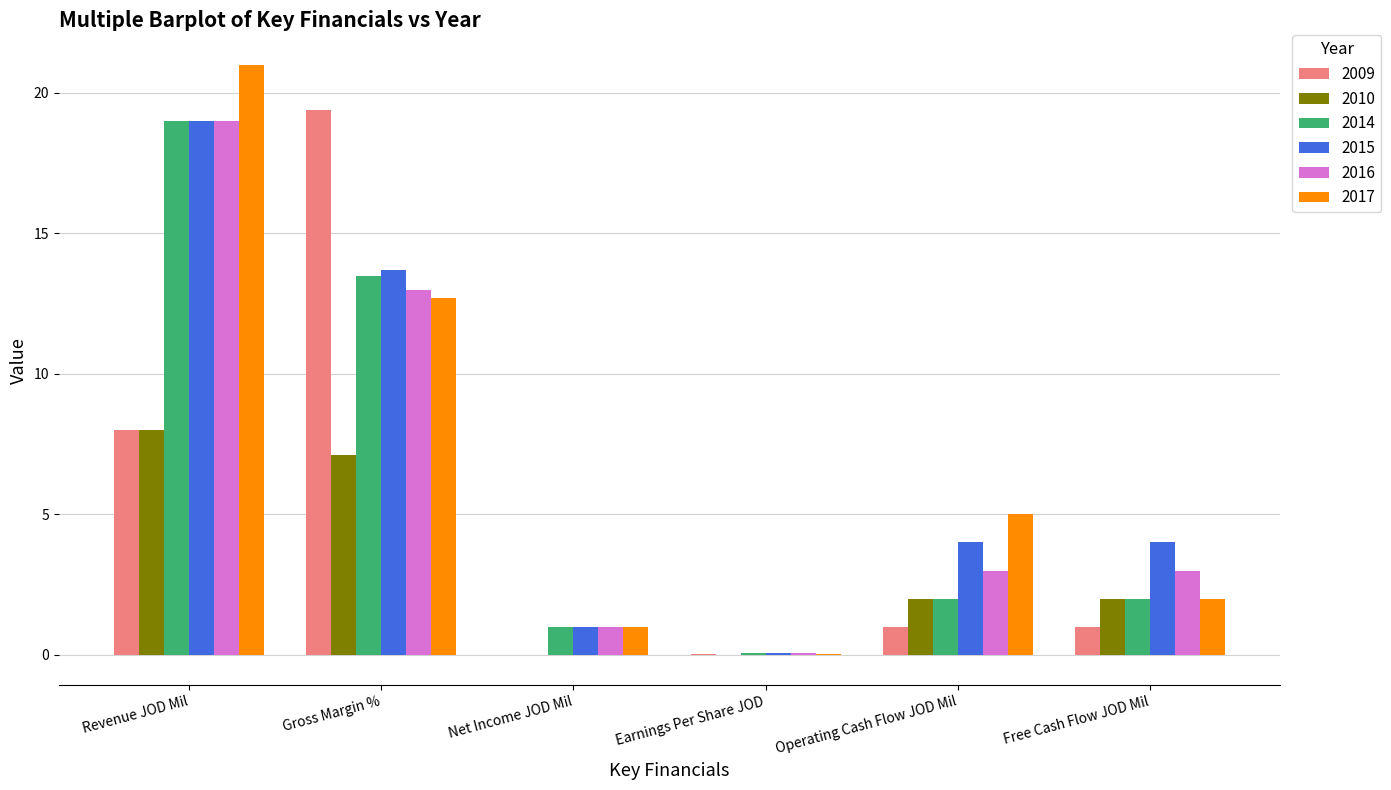

What is the average value of the 2017 series?

7.0